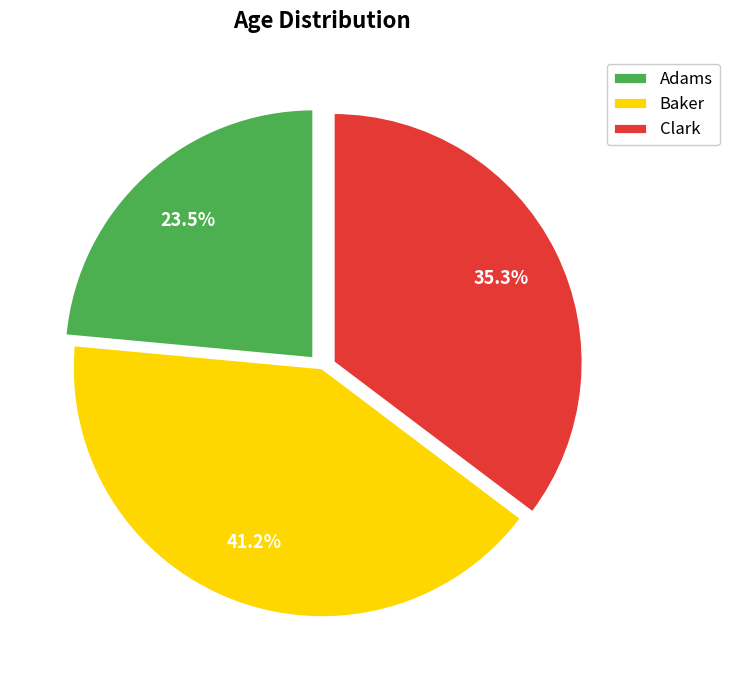

What is the ratio of the value at Clark to the value at Baker?

0.9